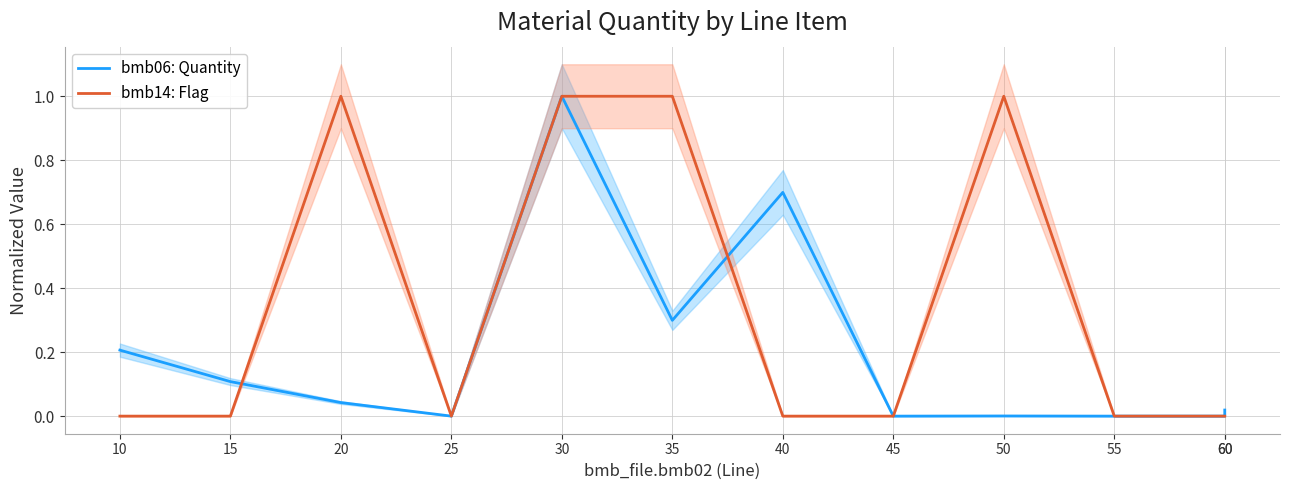

In bmb06: Quantity, how many points are higher than both neighbors (excluding endpoints)?

3